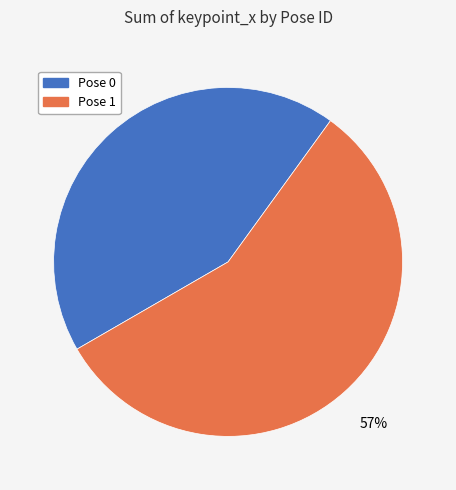

Which category has the smallest portion of the pie?

Pose 0